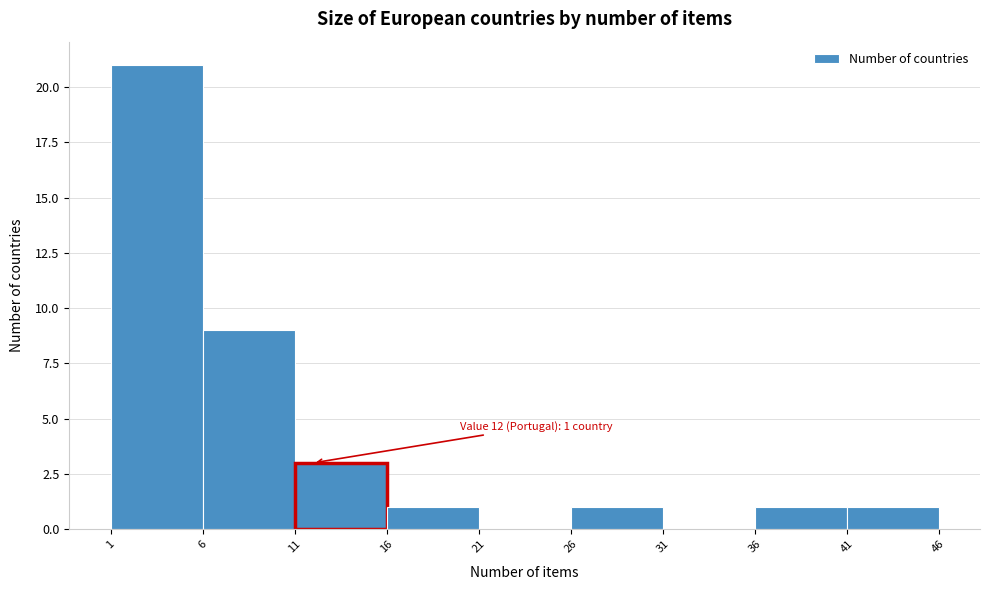

Which range on the x-axis has the tallest bar?

1 to 6